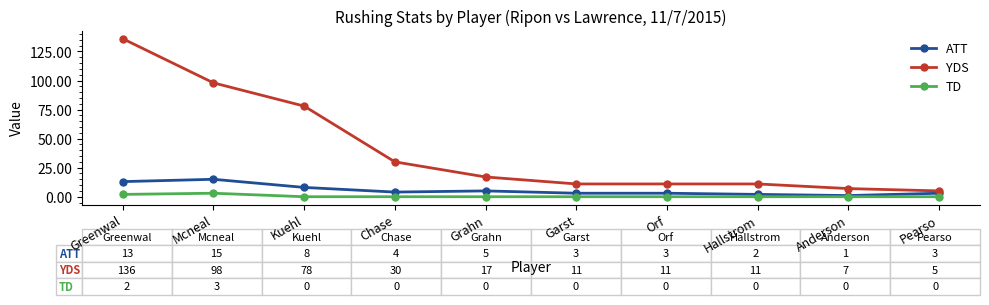

The value of ATT at Greenwal is 13. True or false?

True